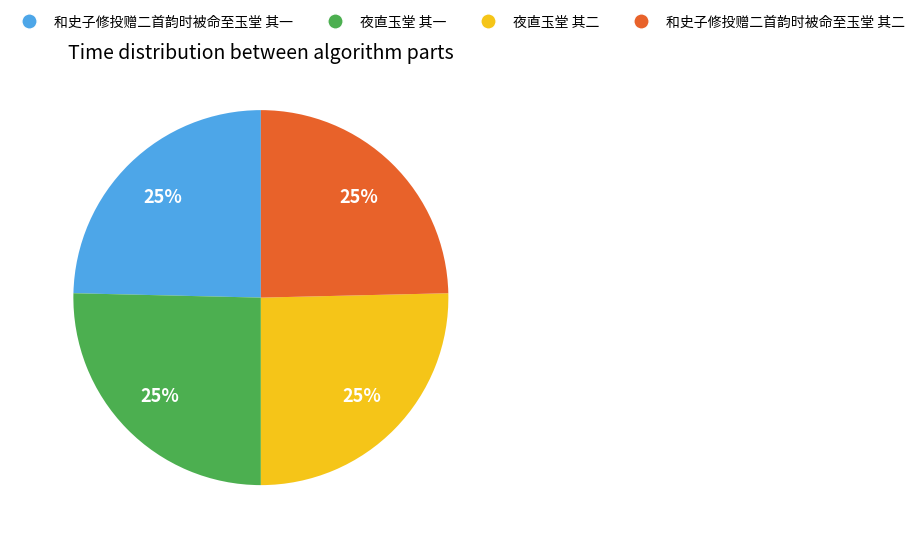

To the nearest percent, what portion does 和史子修投赠二首韵时被命至玉堂 其二 represent?

25%